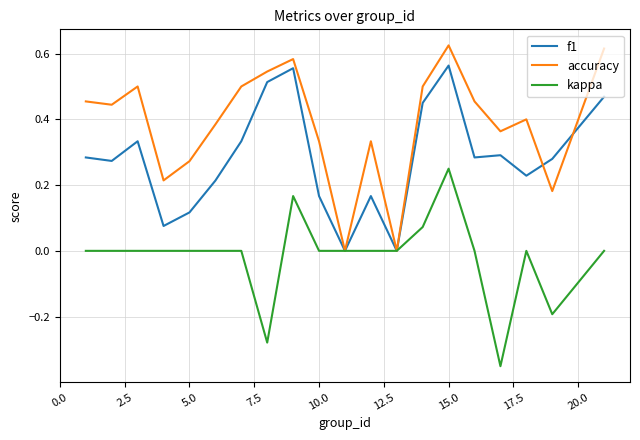

Which series has the widest spread of values?

accuracy